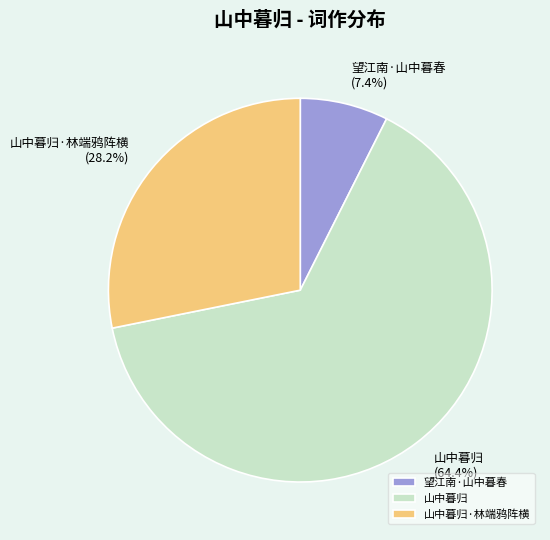

What is the largest slice in the pie chart?

山中暮归